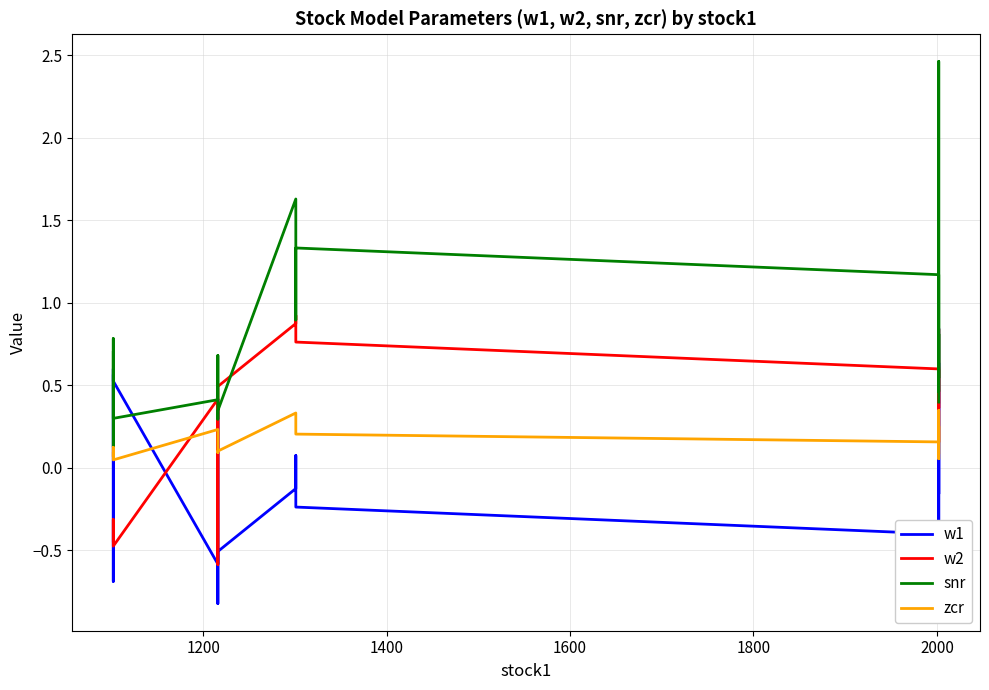

How many data points in w2 are less than 0?

6